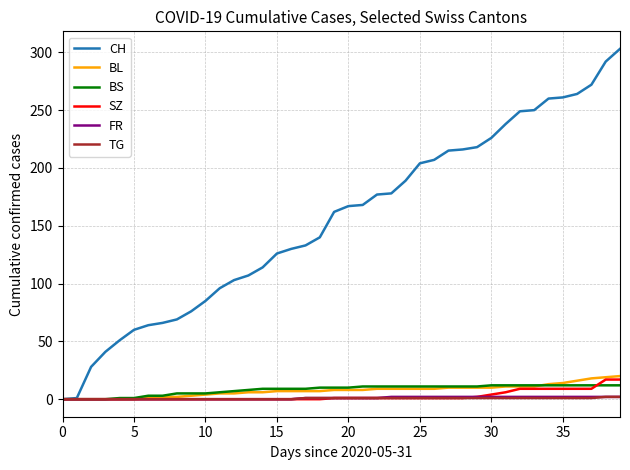

How many series are shown in this chart?

6